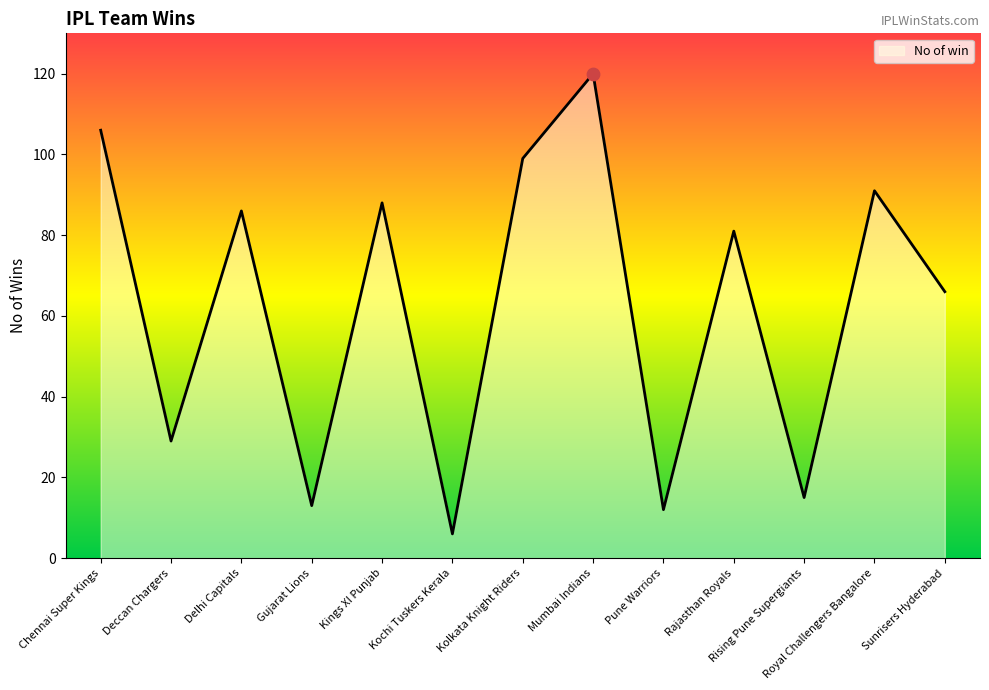

What is the change in value from Kings XI Punjab to Royal Challengers Bangalore?

+3